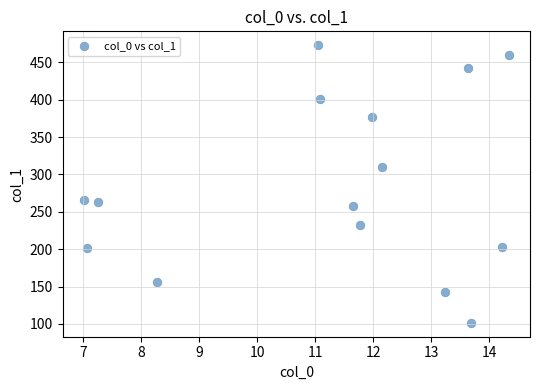

What is the range of X values (max minus min)?

7.3